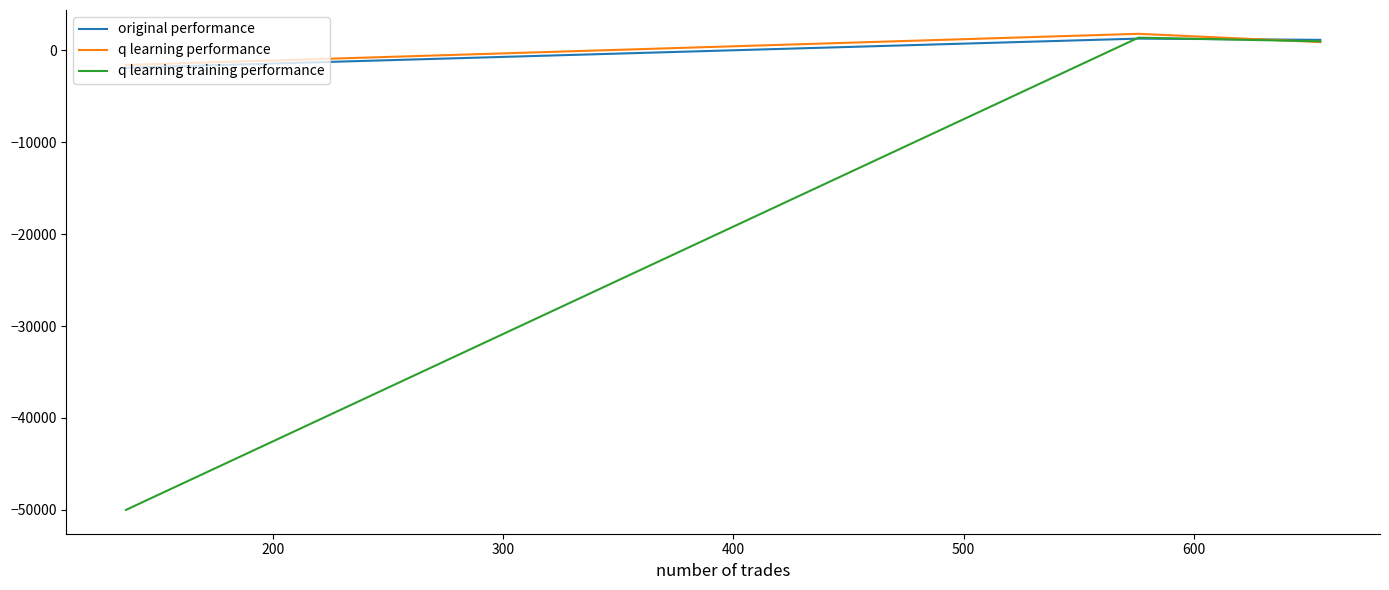

The value of q learning training performance at 200 is 1785.6. True or false?

False